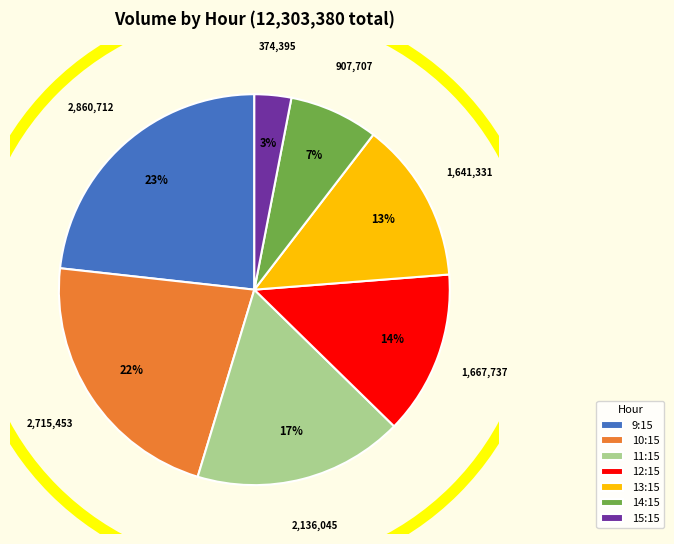

What is the smallest slice in the pie chart?

15:15